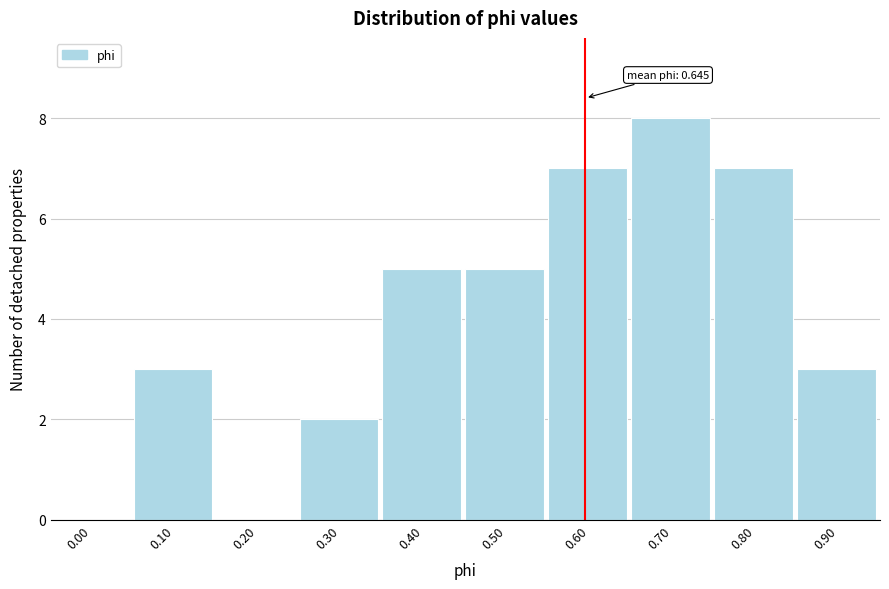

Reading left to right, extract all data points from this chart.

0.00=0	0.10=3	0.20=0	0.30=2	0.40=5	0.50=5	0.60=7	0.70=8	0.80=7	0.90=3